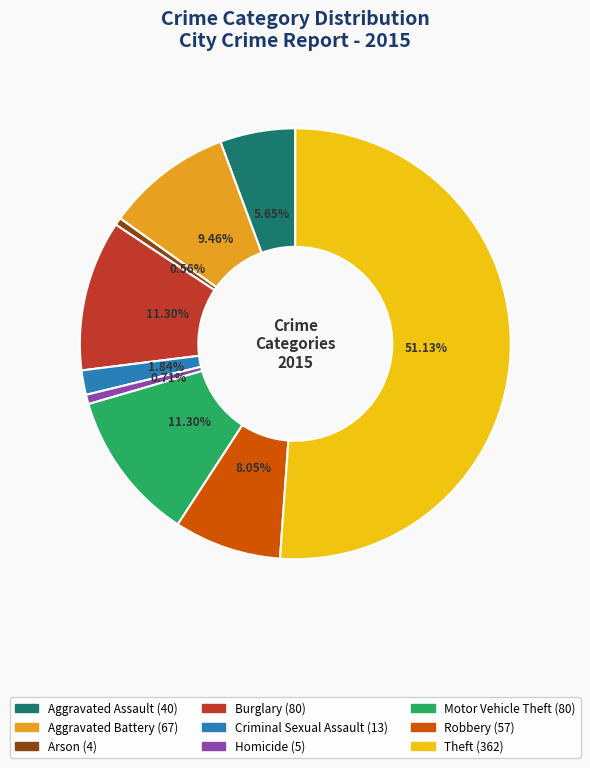

To the nearest percent, what is the difference between the largest and smallest slice percentages?

51%